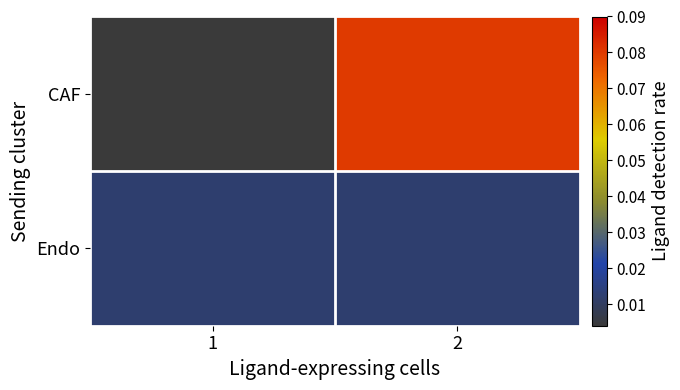

How many categories are shown in the chart?

2